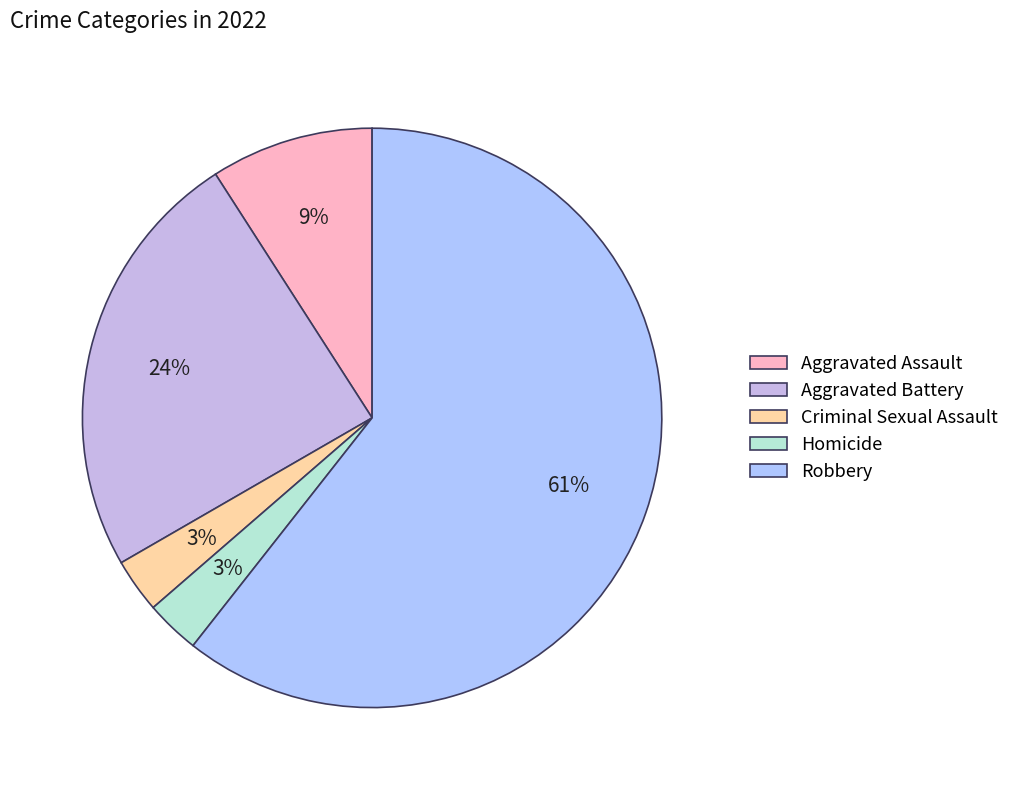

Which slice is the smallest?

Criminal Sexual Assault